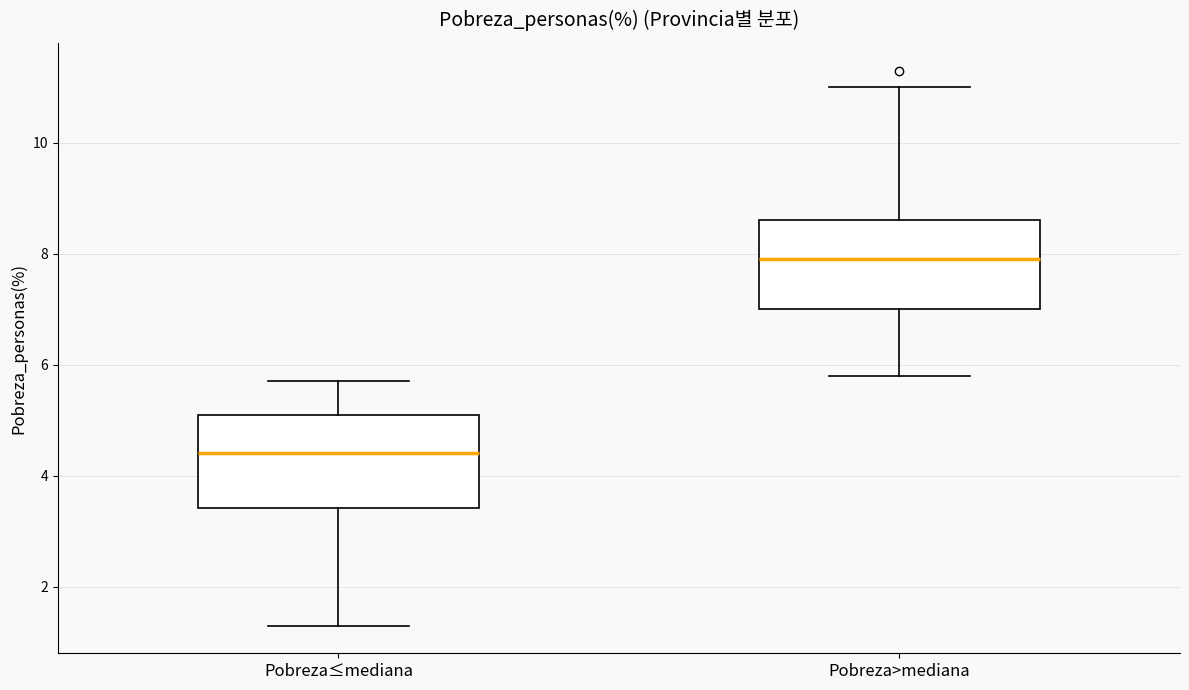

Reading left to right, read every box against the y-axis: the position of its median line, the range the box covers, and the ends of its whiskers. The values are not printed on the chart, so give them approximately, as read against the axis.

Pobreza≤mediana: median 4.4, box 3.4 to 5.2, whiskers 1.4 to 5.8
Pobreza>mediana: median 8.0, box 7.0 to 8.6, whiskers 5.8 to 11.0